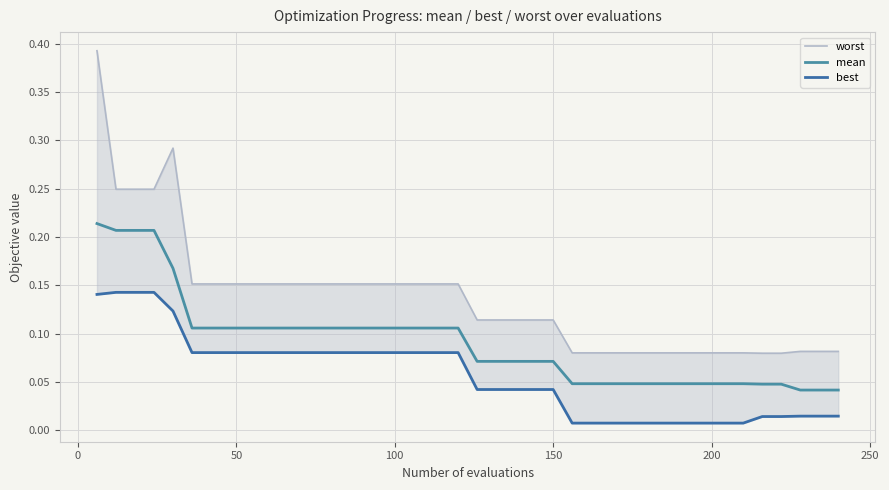

True or false: mean has more than 2 interior local peaks.

False